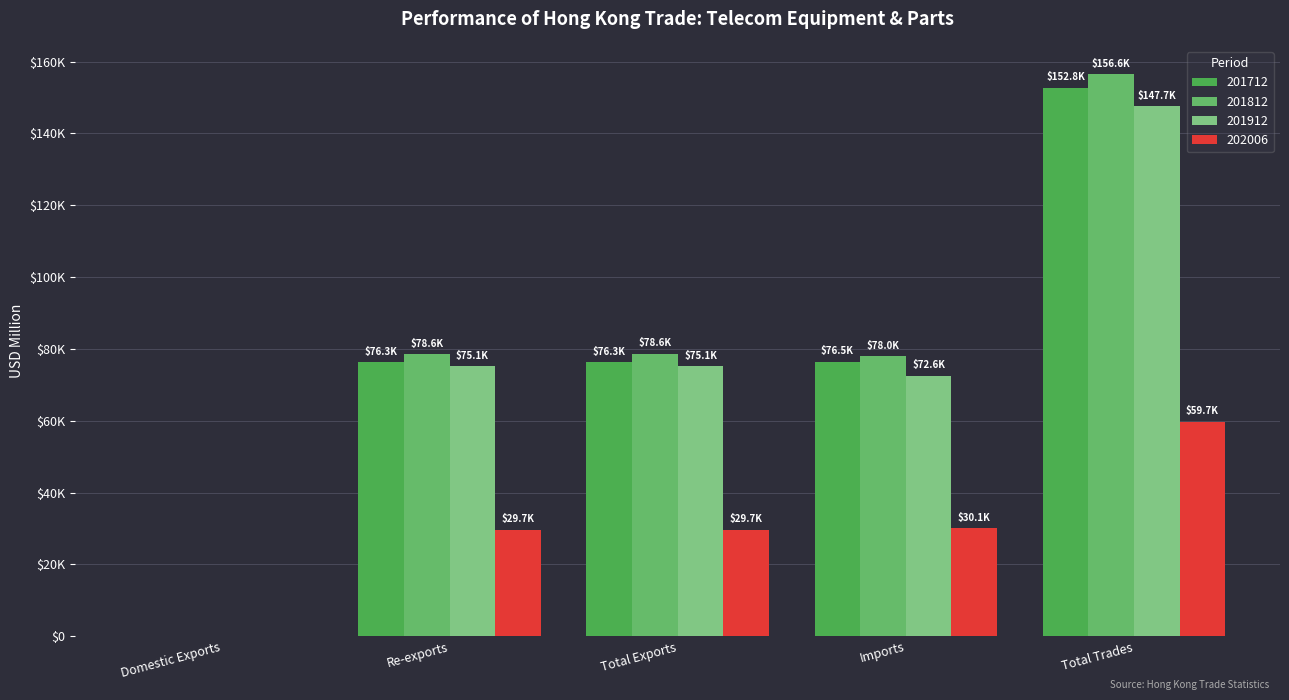

Which label corresponds to the largest value in the chart?

Total Trades